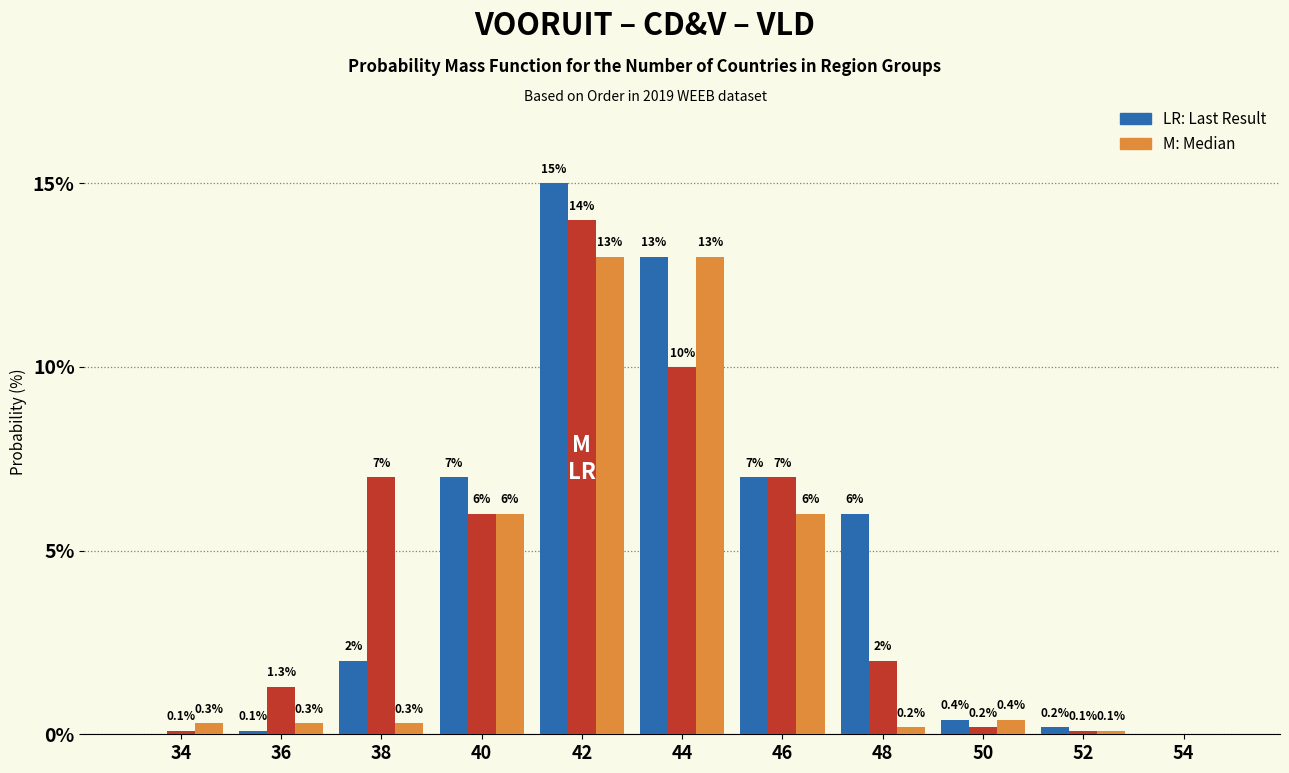

What is the maximum value shown in the chart?

15.0